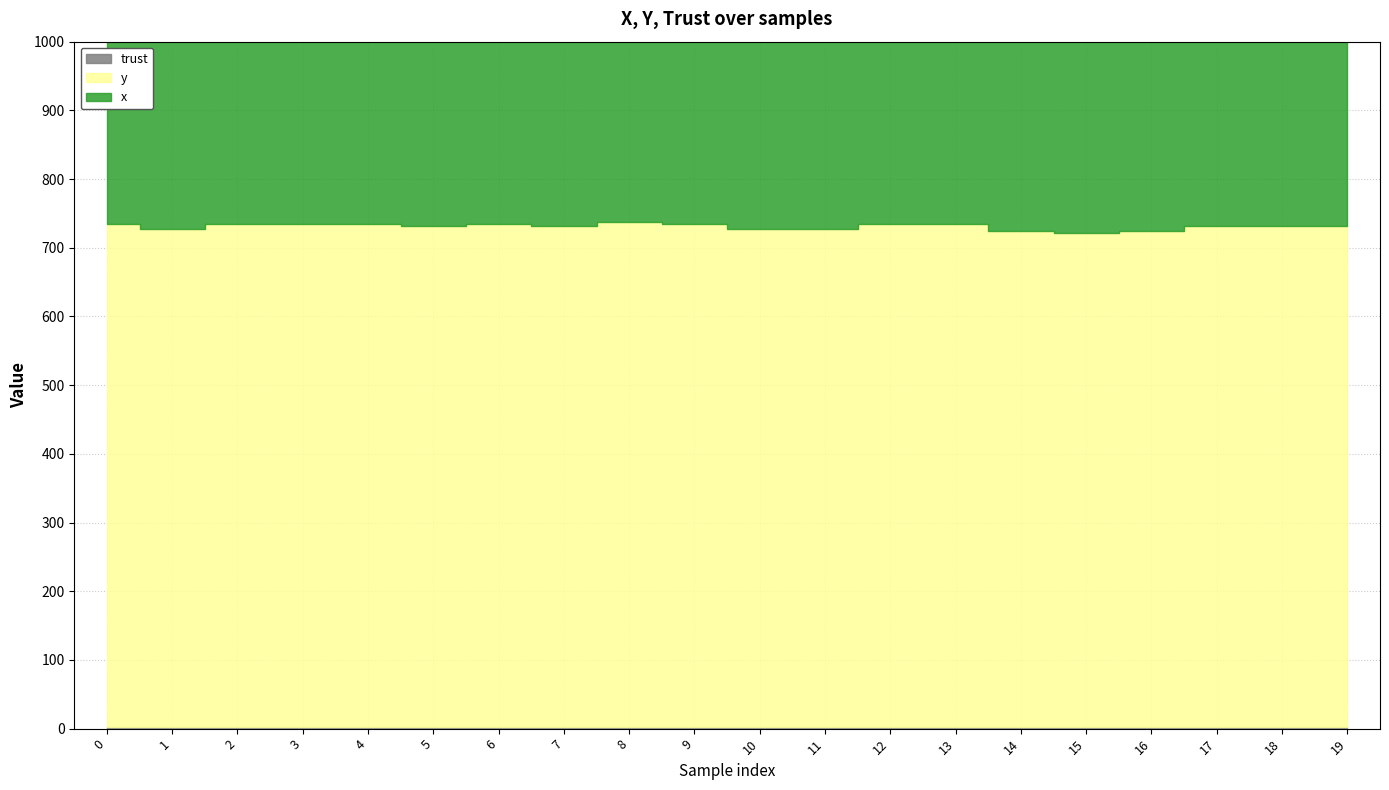

What is the value of the trust point at the 7th from the left?

2.0